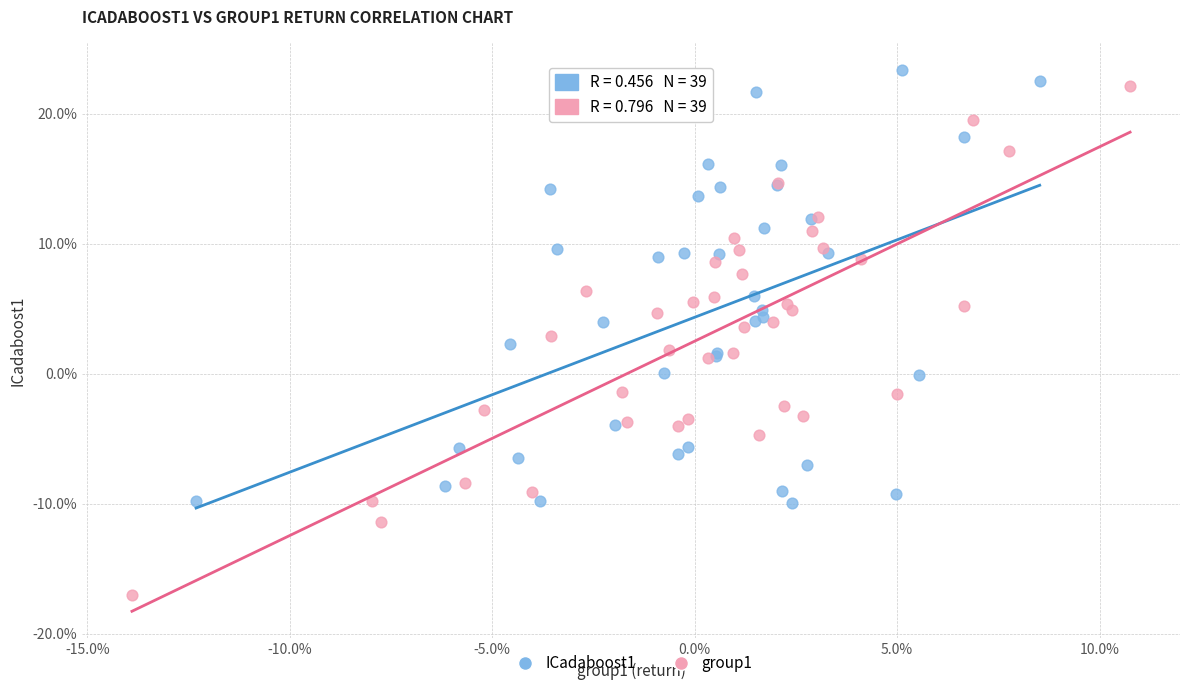

Which series contains the lowest Y value?

group1